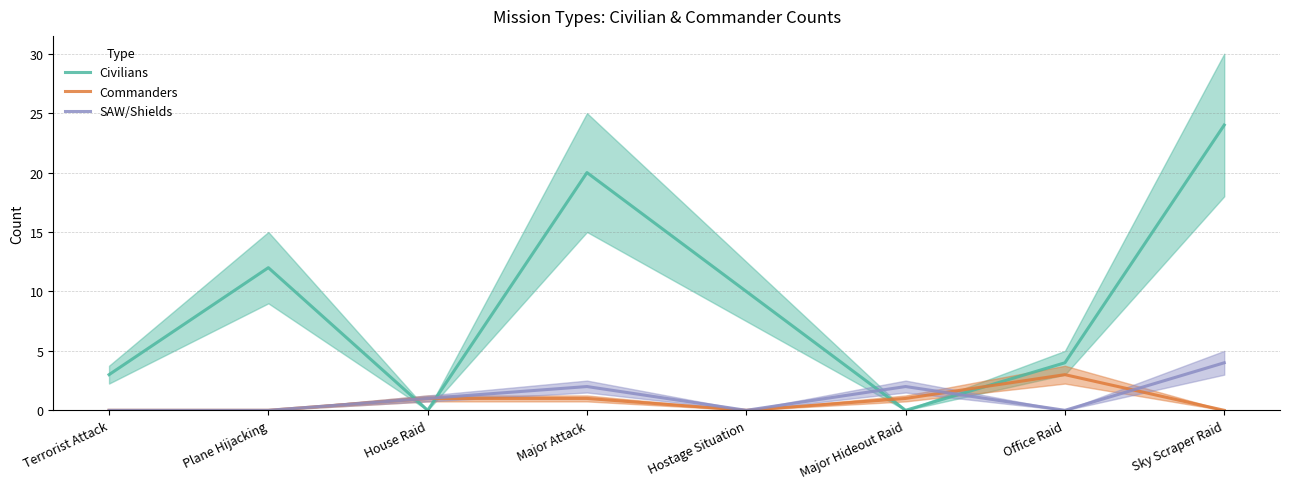

Where does the Commanders series first go above 1?

Office Raid